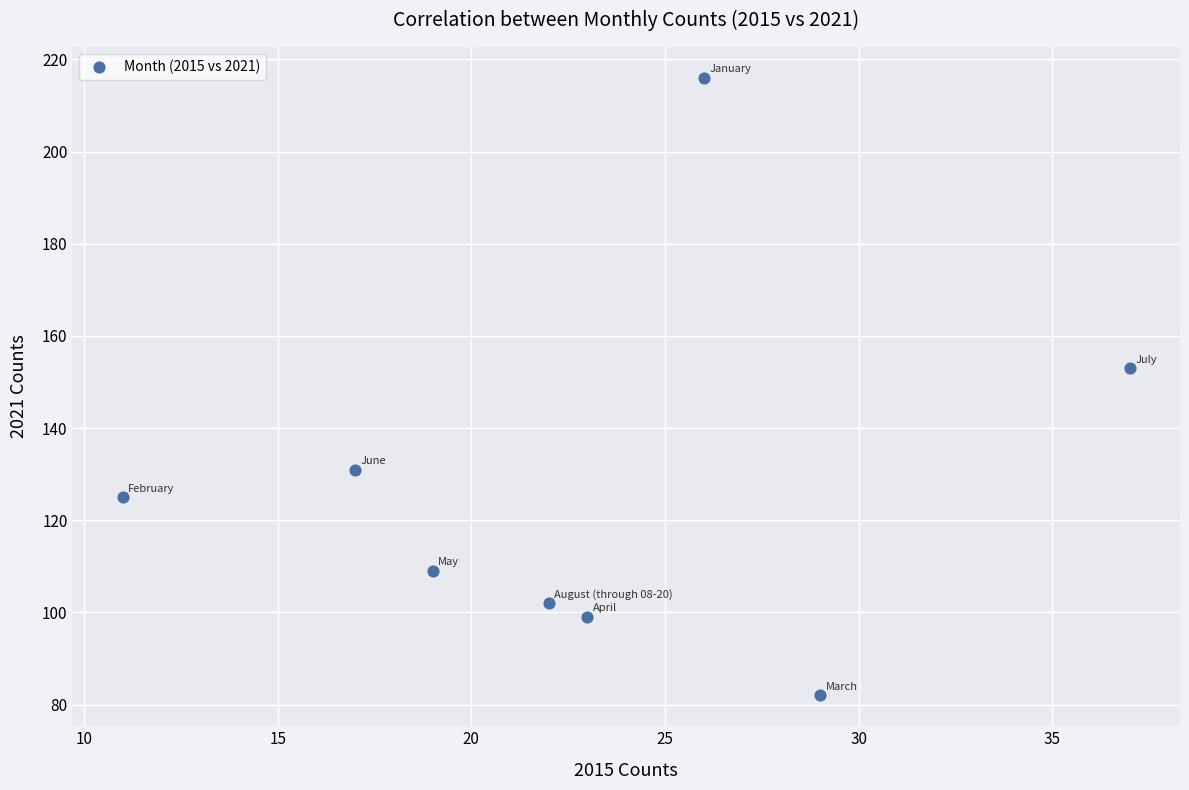

What is the range of Y values (max minus min)?

134